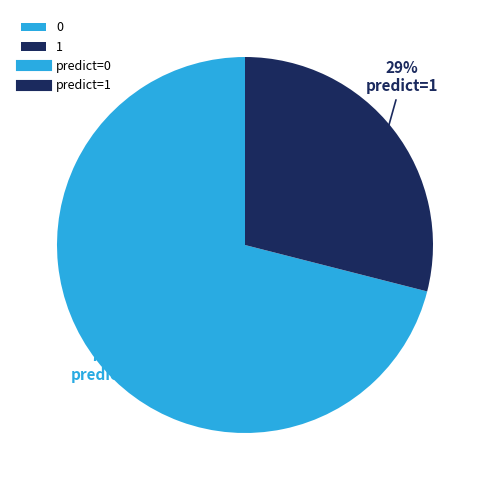

To the nearest percent, what is the difference between the largest and smallest slice percentages?

42%